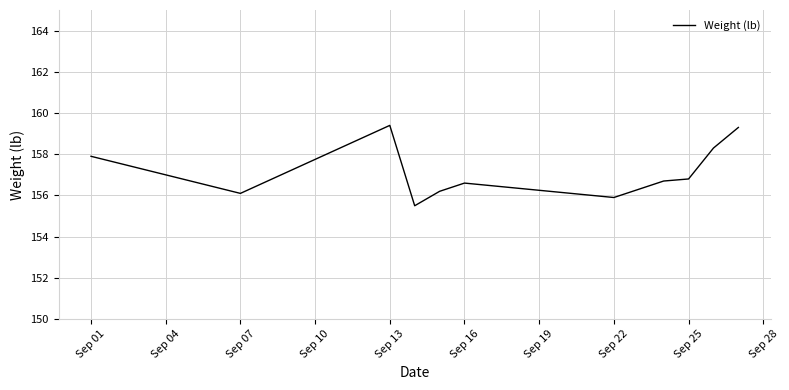

What is the greatest value displayed?

159.4